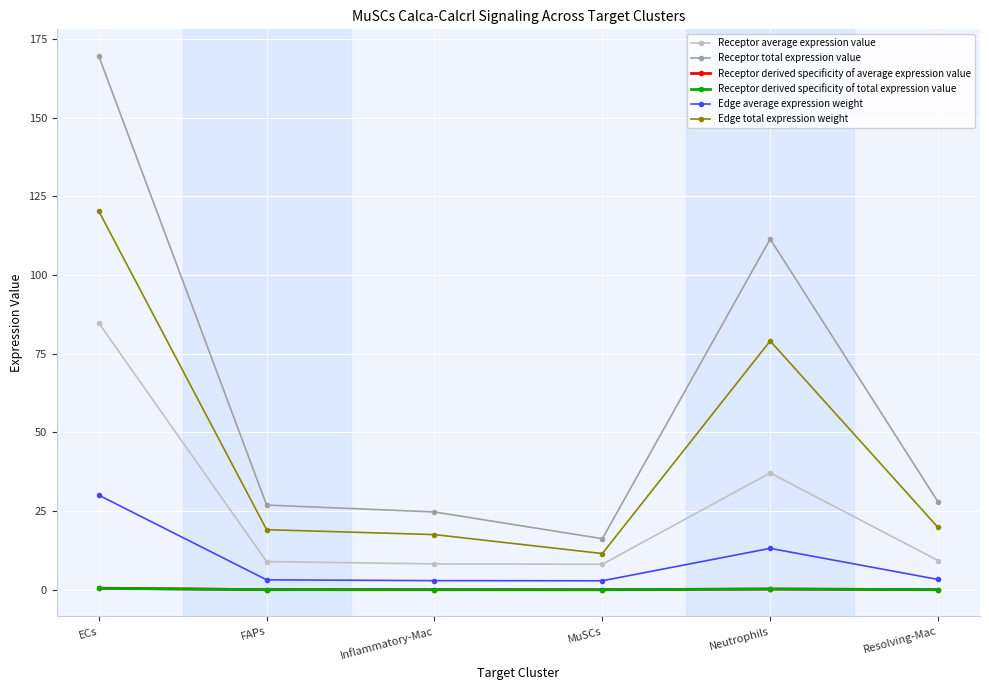

Which series has the largest total across all categories?

Receptor total expression value